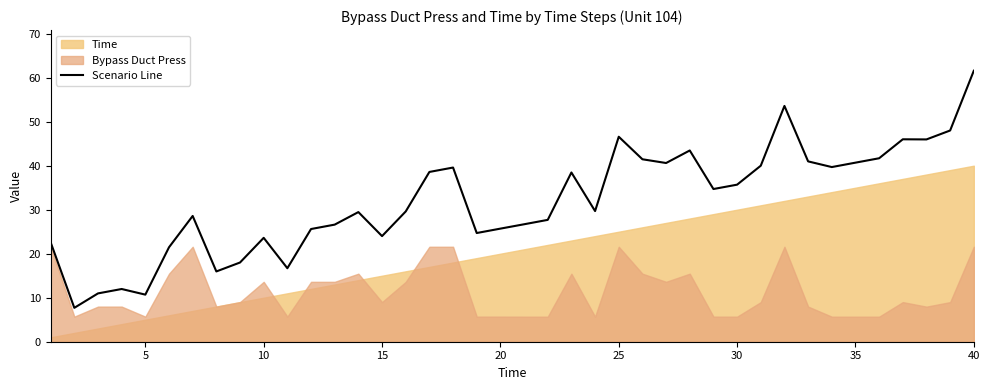

What is the highest value of the Scenario Line series?

61.6